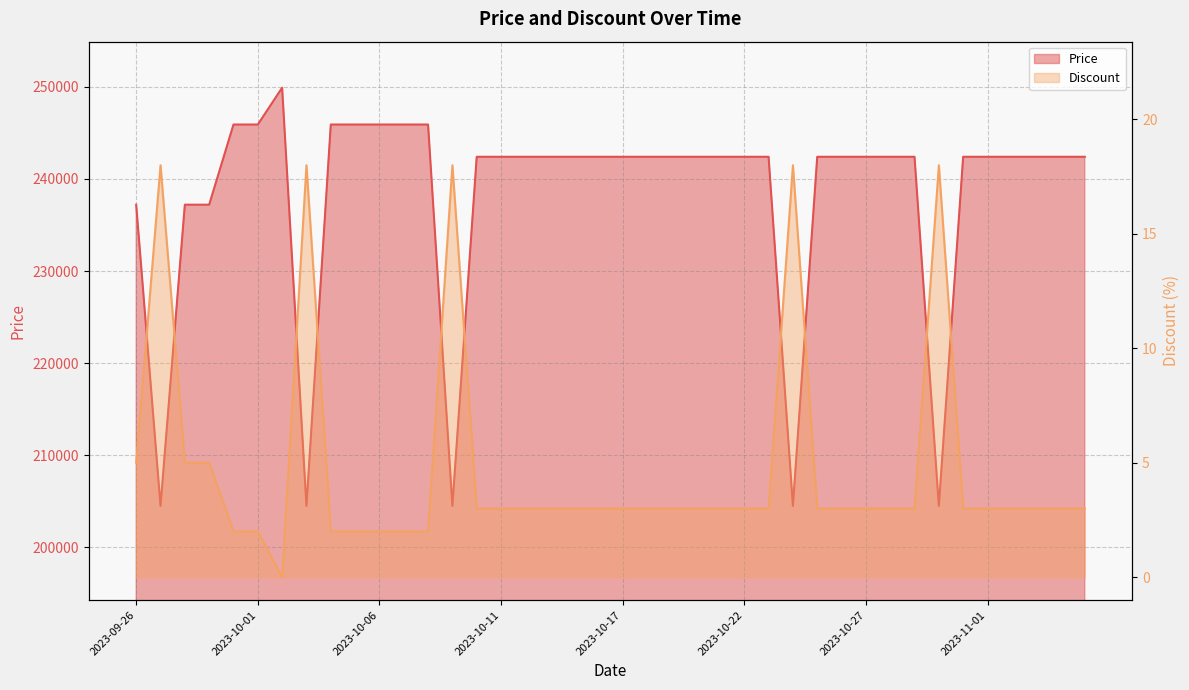

Where is the first local maximum for Discount?

2023-09-27